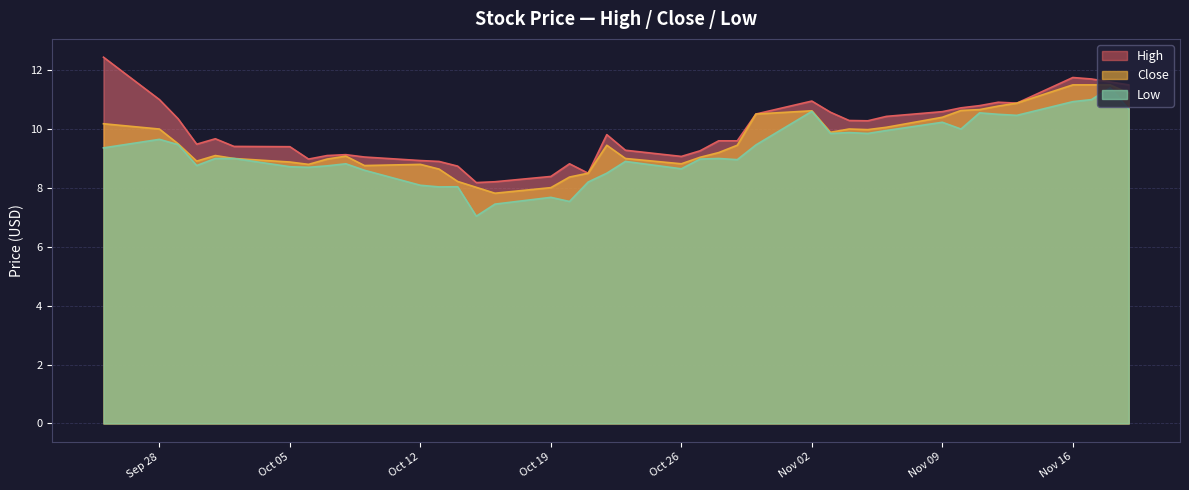

At 2020-11-03, list the series in order from largest to smallest.

High, Close, Low